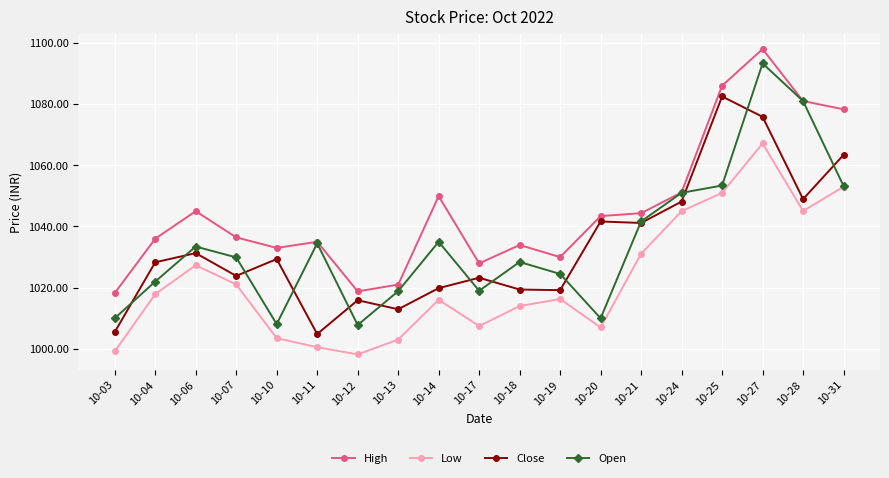

What is the difference between the High values at 10-18 and 10-21?

10.4